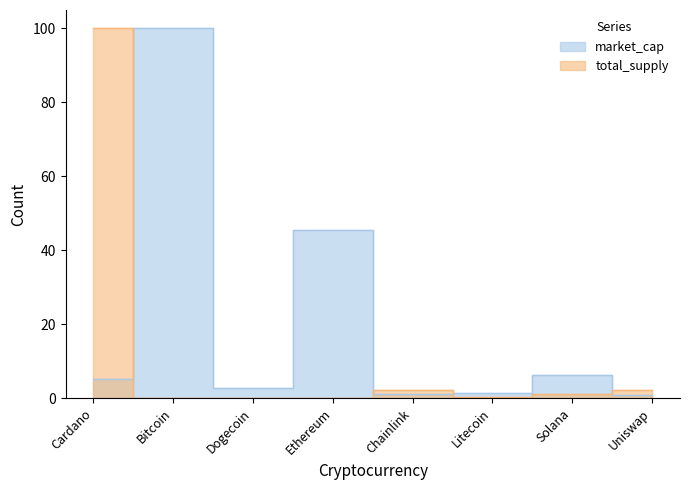

Is the value of total_supply at Bitcoin greater than the value of market_cap at Cardano?

No